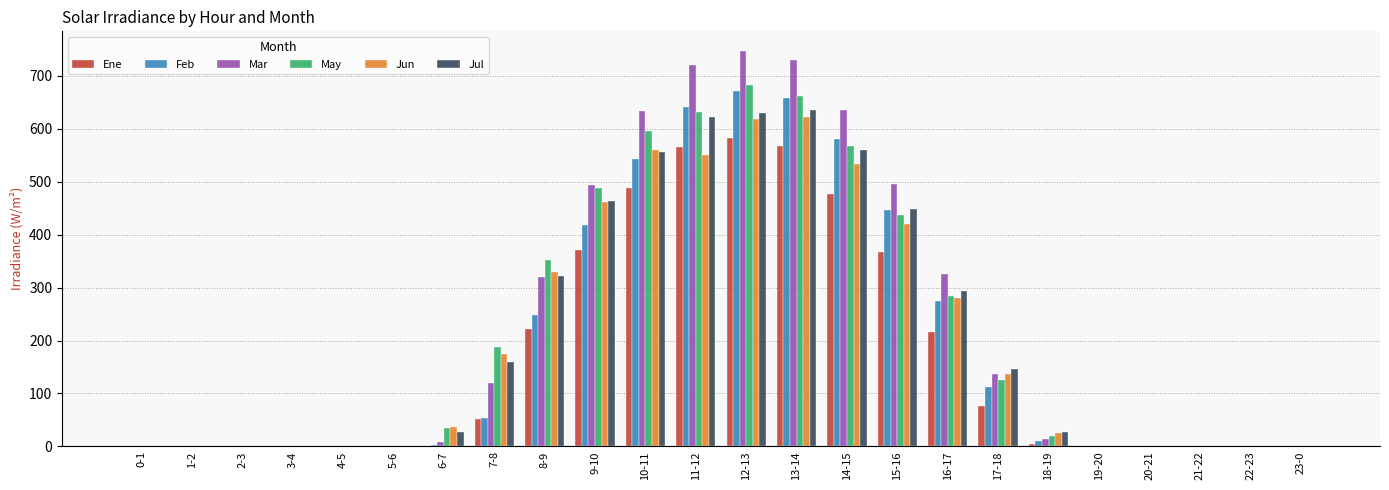

How many series are shown in this chart?

6